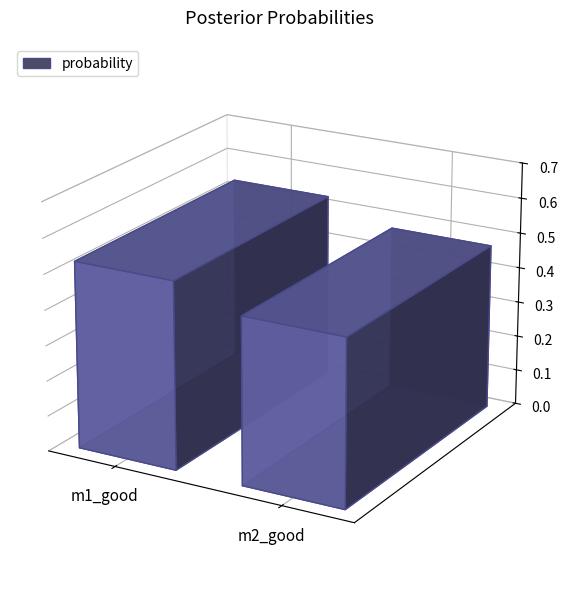

How many data points does each series have?

2